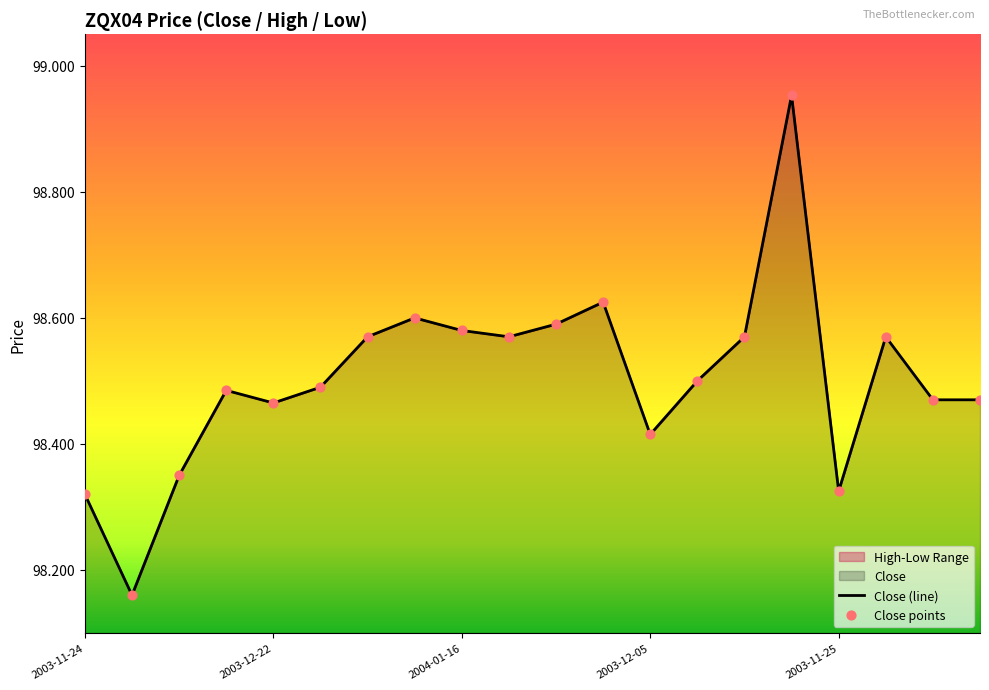

Which series reaches the maximum Y coordinate?

Close (line)